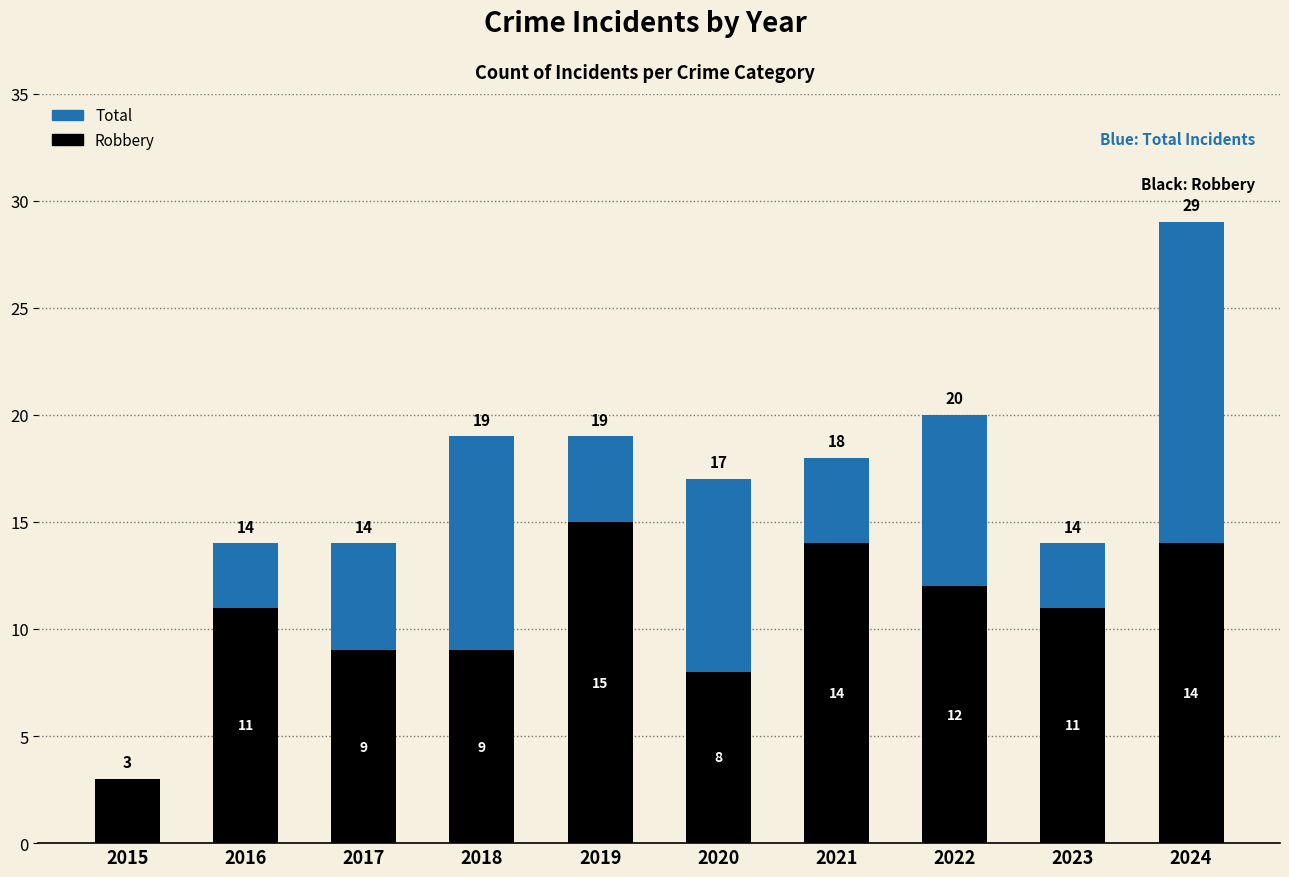

What is the value of the Total bar at the 6th from the left?

17